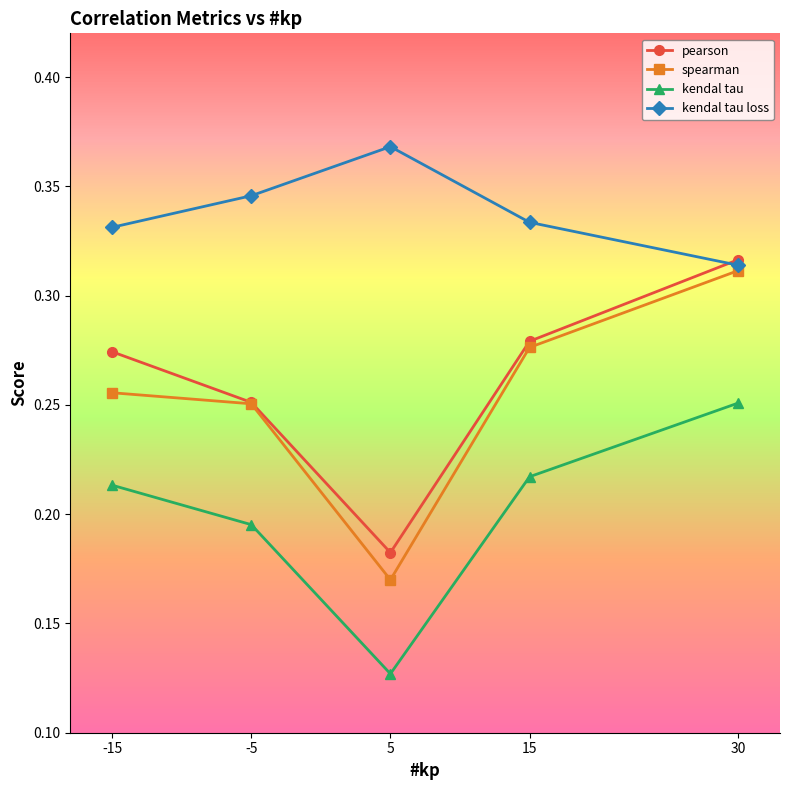

How many categories are shown in the chart?

5